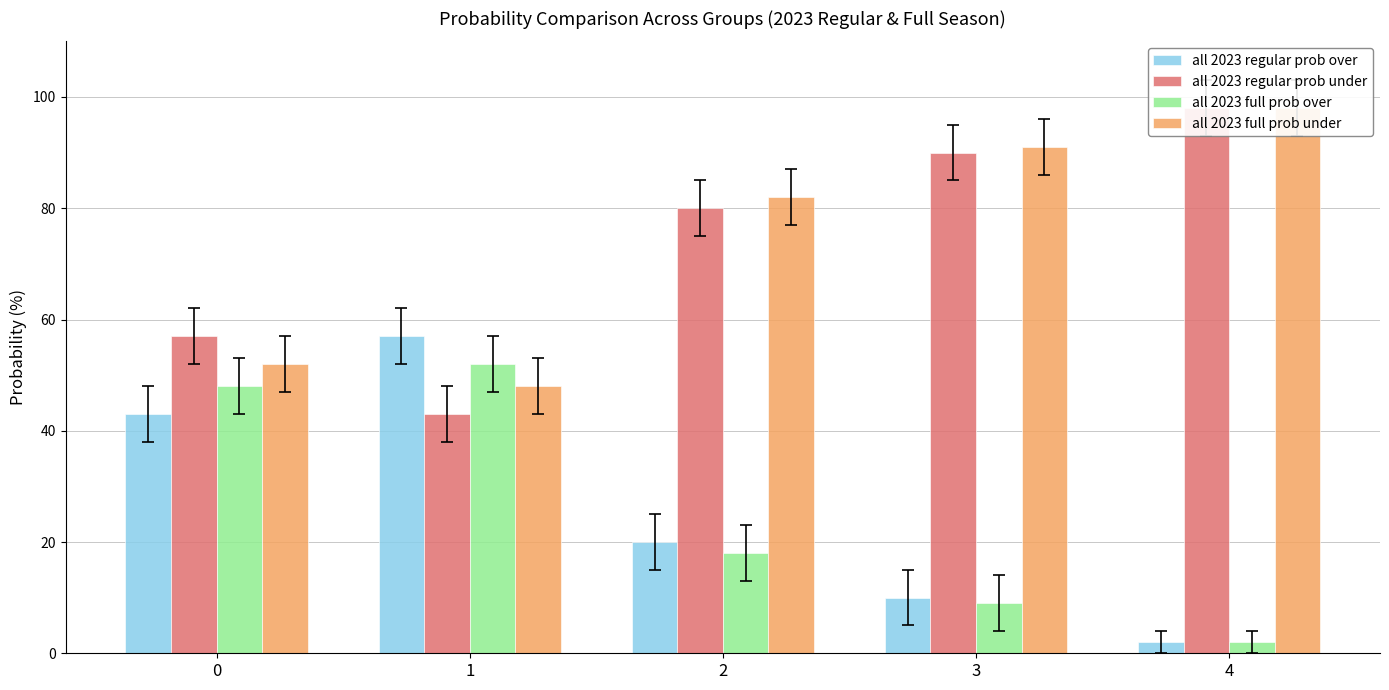

Is it true that all 2023 full prob over equals 4 at 4?

False